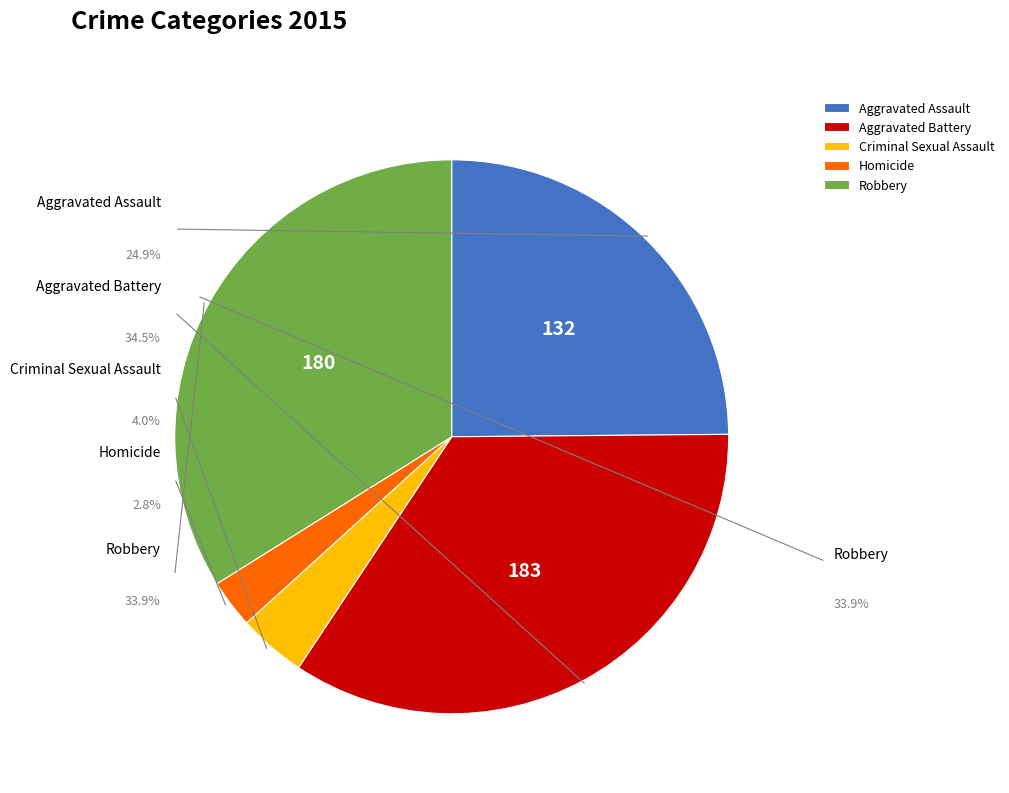

Rank the categories by value from lowest to highest.

Homicide, Criminal Sexual Assault, Aggravated Assault, Robbery, Aggravated Battery